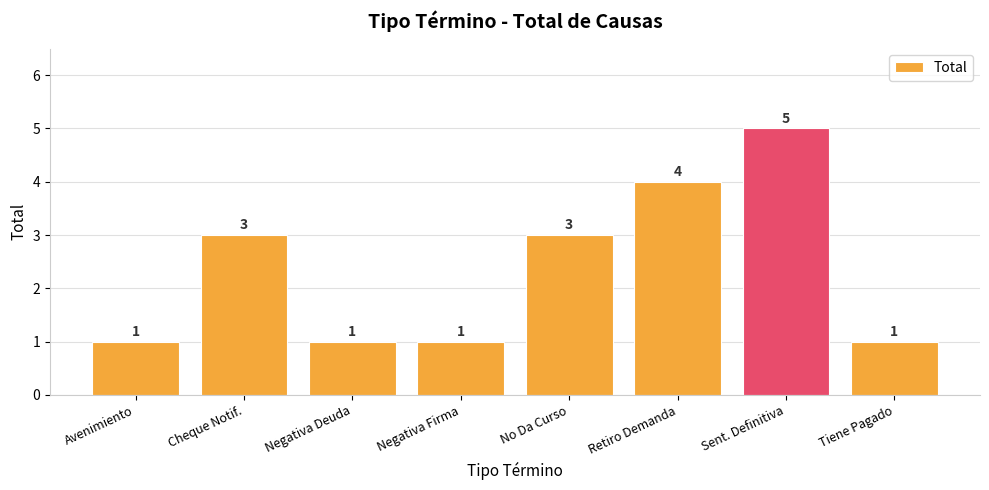

What is the difference between the values at Negativa Deuda and Cheque Notif.?

2